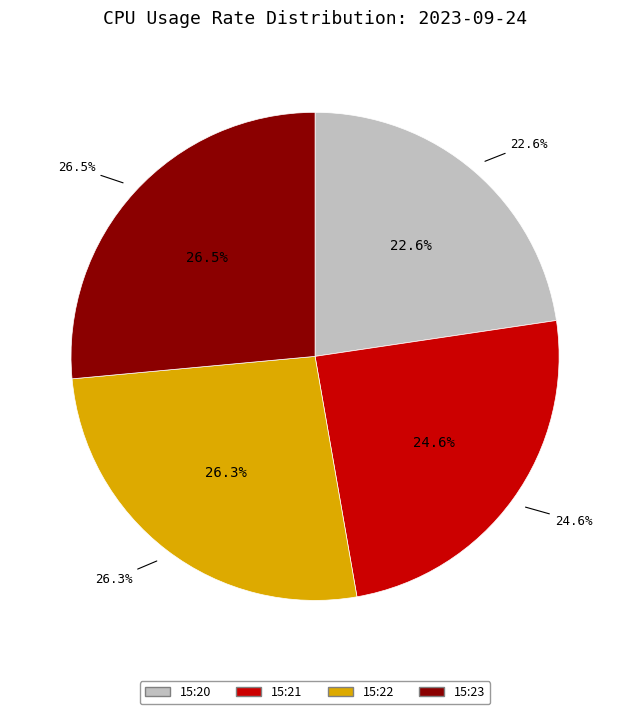

What is the largest slice in the pie chart?

15:23